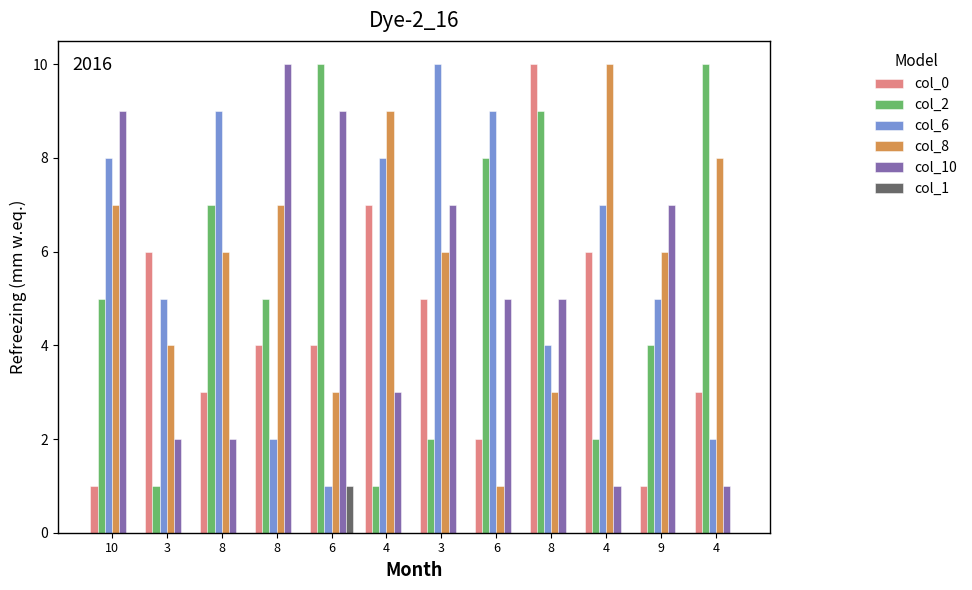

What is the spread (max minus min) of values at 6?

9